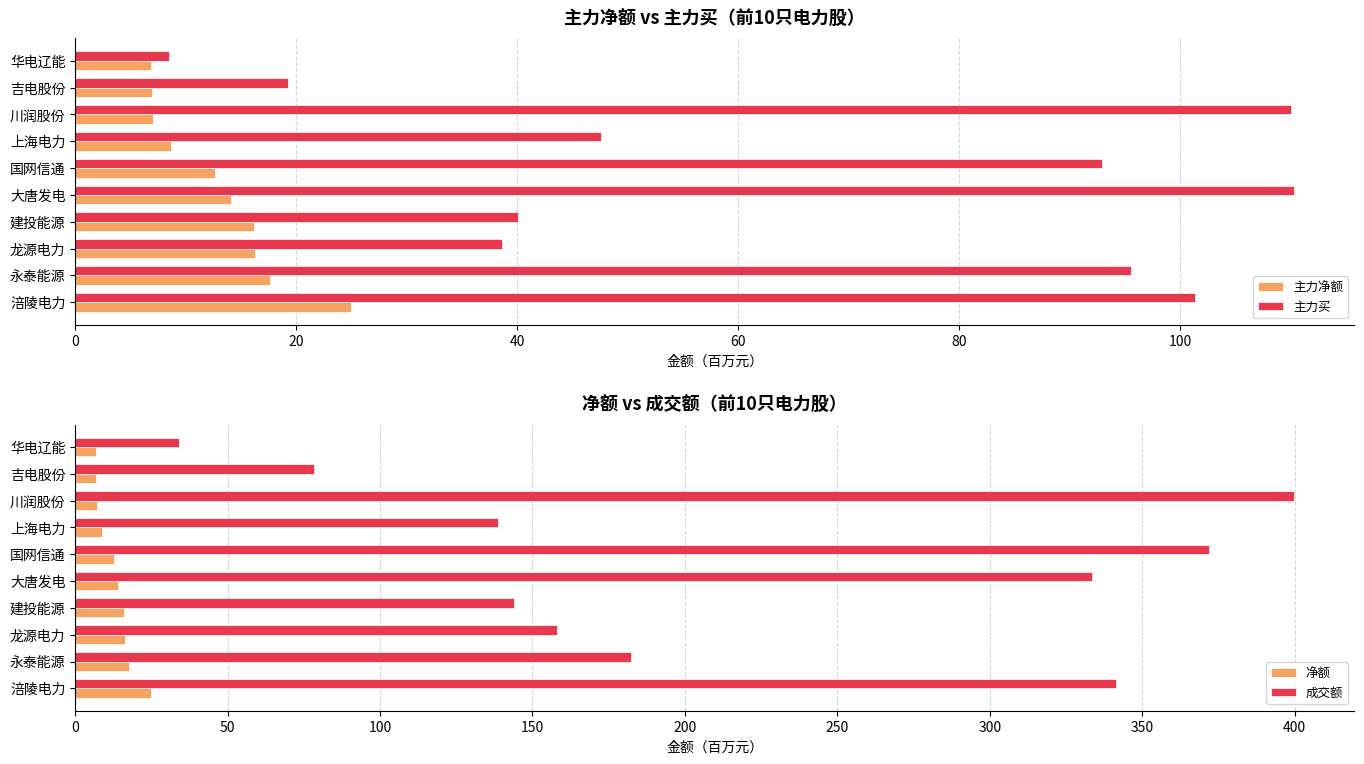

What is the value of the 成交额 bar at the 10th from the left?

34.2